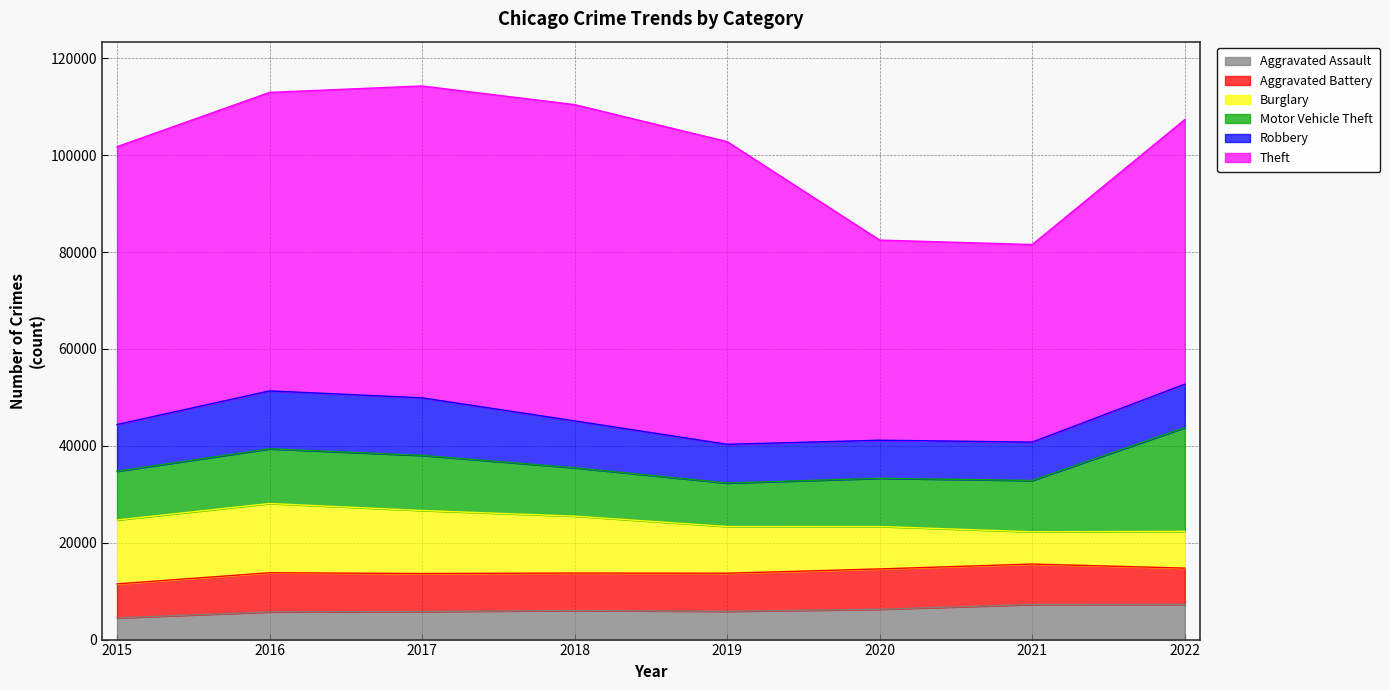

At how many categories does at least one series exceed 59740?

4